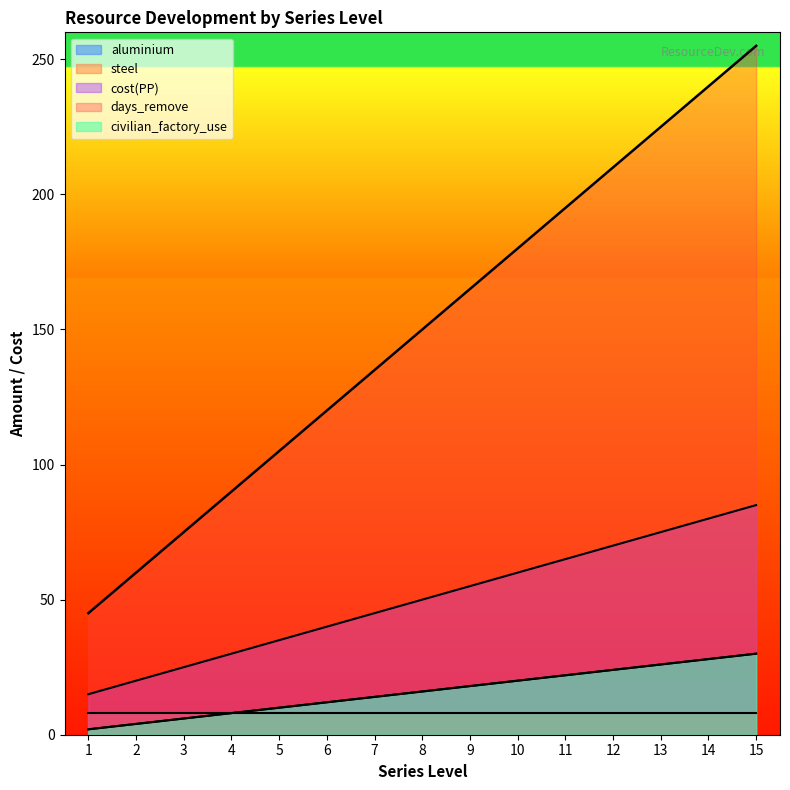

Between 6 and 10, which series saw the biggest shift?

days_remove